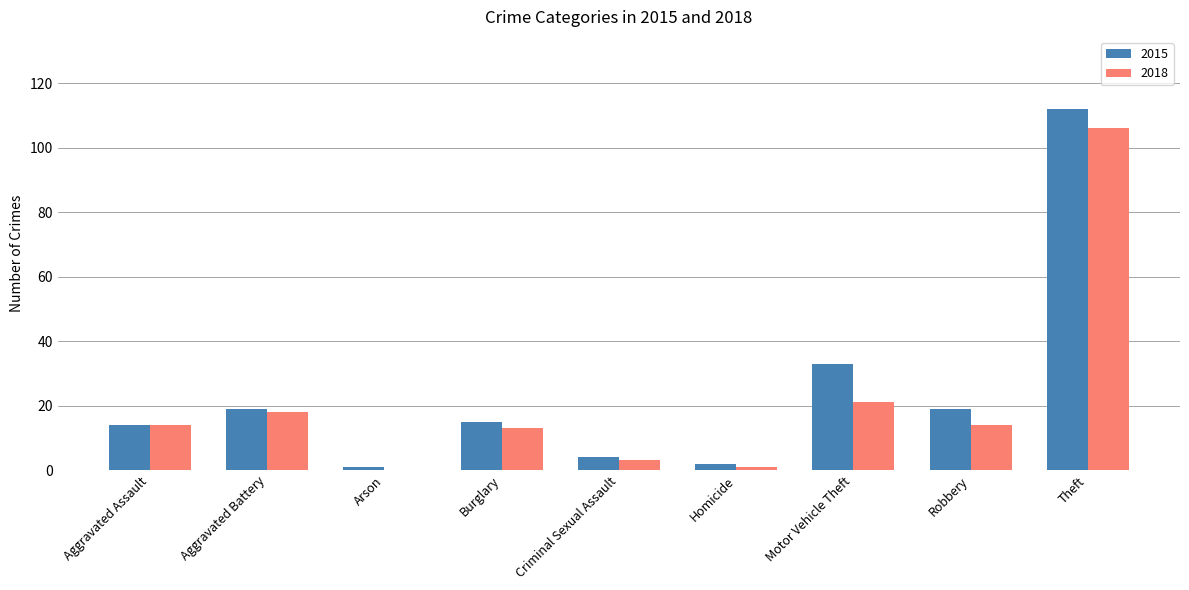

Reading left to right, what are all the values shown in this chart?

2015: 14	19	1	15	4	2	33	19	112
2018: 14	18	0	13	3	1	21	14	106